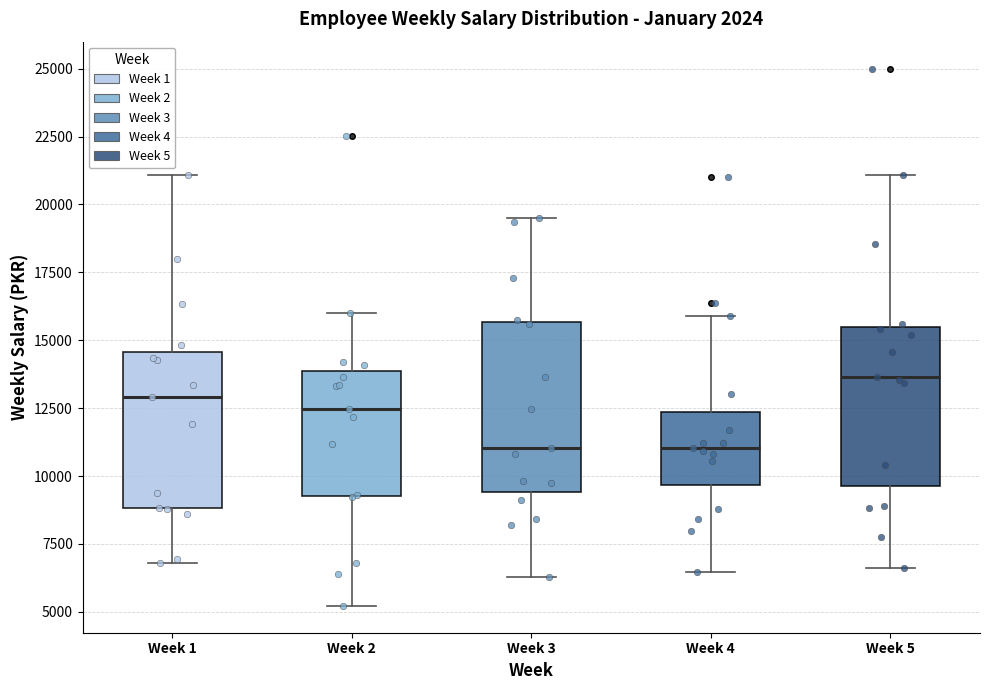

Reading left to right, transcribe this box plot: for each box, give where its median line is, the range the box spans, and where its two whiskers end, as read against the y-axis. The values are not printed on the chart, so give them approximately, as read against the axis.

Week 1: median 13000, box 9000 to 14500, whiskers 7000 to 21000
Week 2: median 12500, box 9500 to 14000, whiskers 5000 to 16000
Week 3: median 11000, box 9500 to 15500, whiskers 6500 to 19500
Week 4: median 11000, box 9500 to 12500, whiskers 6500 to 16000
Week 5: median 13500, box 9500 to 15500, whiskers 6500 to 21000